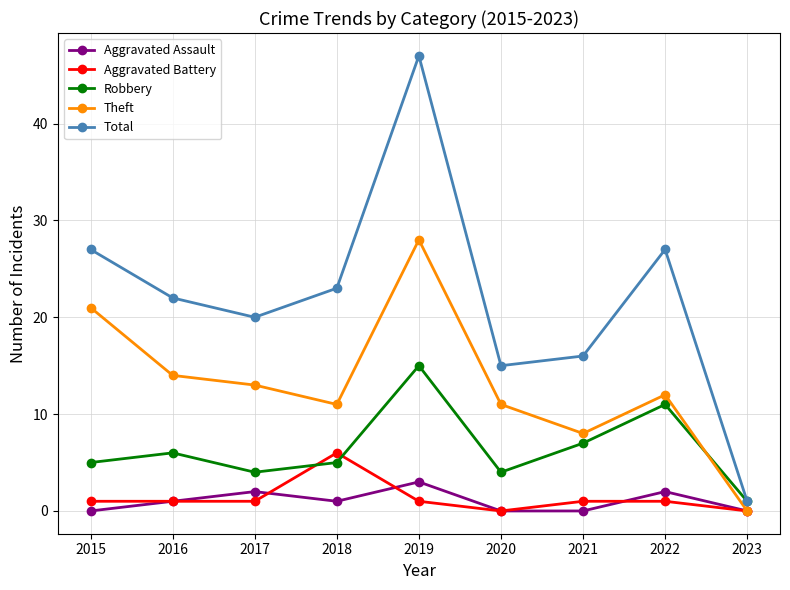

What are all the series names shown in the legend?

Aggravated Assault, Aggravated Battery, Robbery, Theft, Total